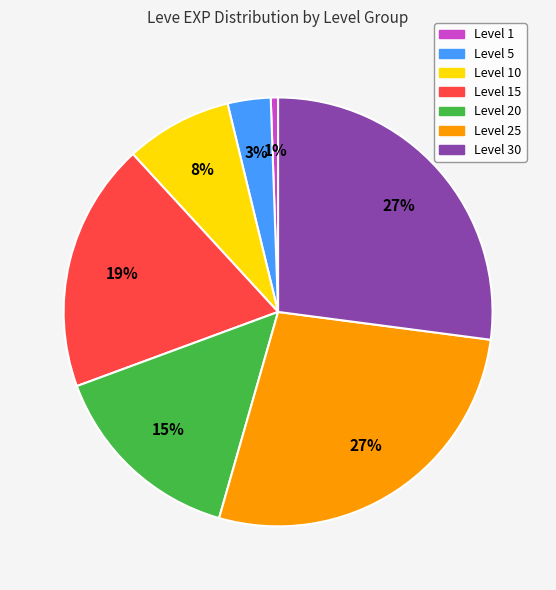

Is there any slice that represents more than half of the pie?

No